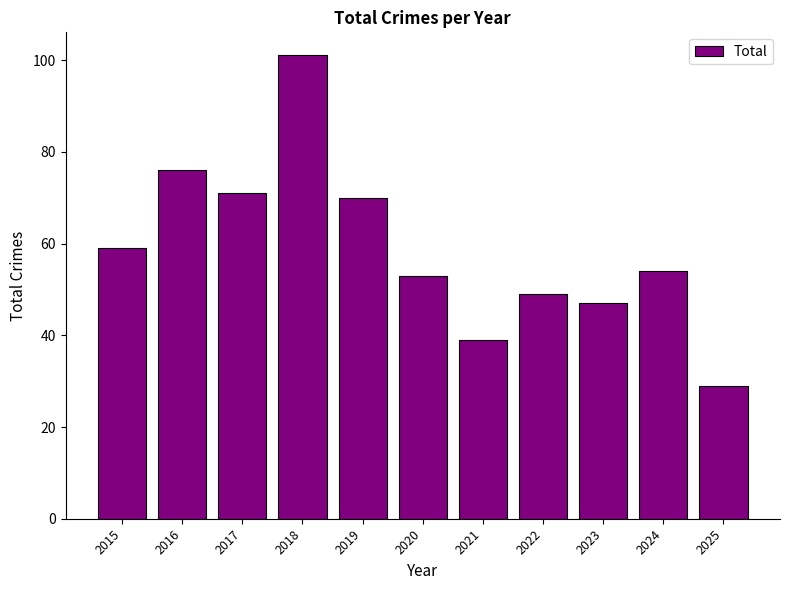

What is the value of the 5th bar from the left?

70